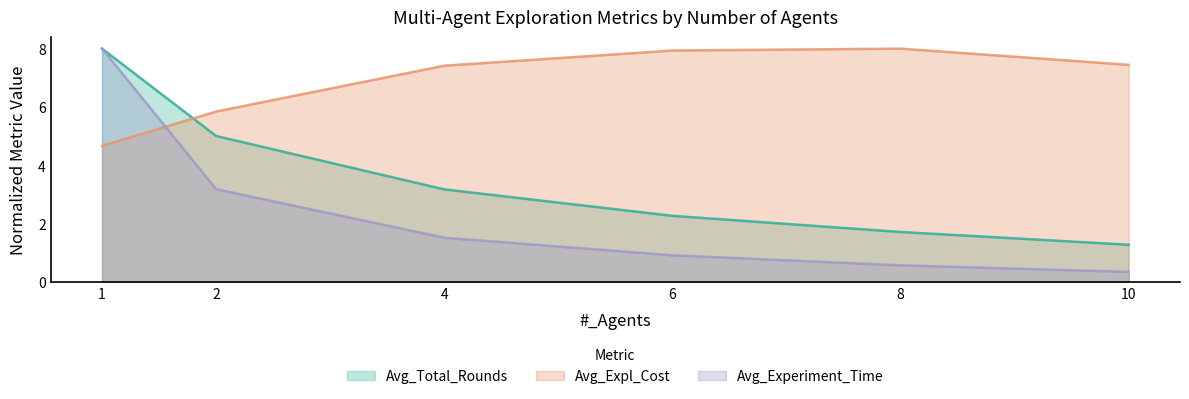

Which category has the lowest value across all series?

10